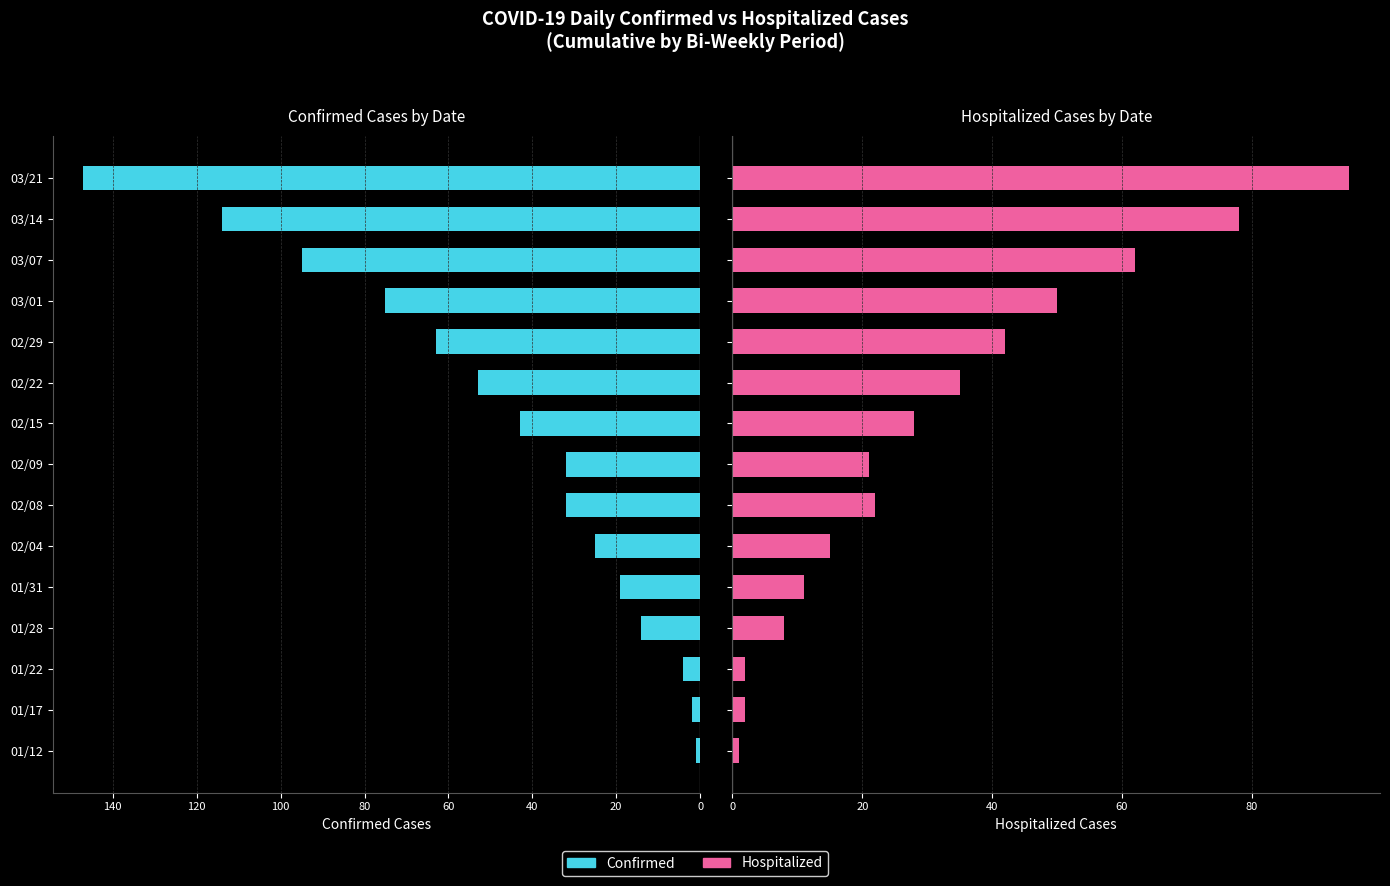

Reading right to left, extract all data points from this chart.

Confirmed: 147	114	95	75	63	53	43	32	32	25	19	14	4	2	1
Hospitalized: 95	78	62	50	42	35	28	21	22	15	11	8	2	2	1